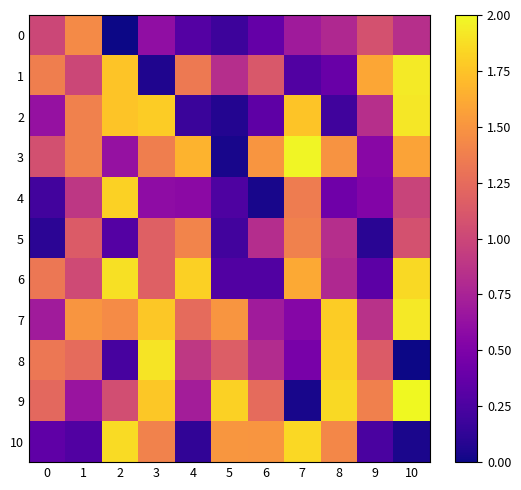

What is the difference between the highest and lowest values at 5?

1.8